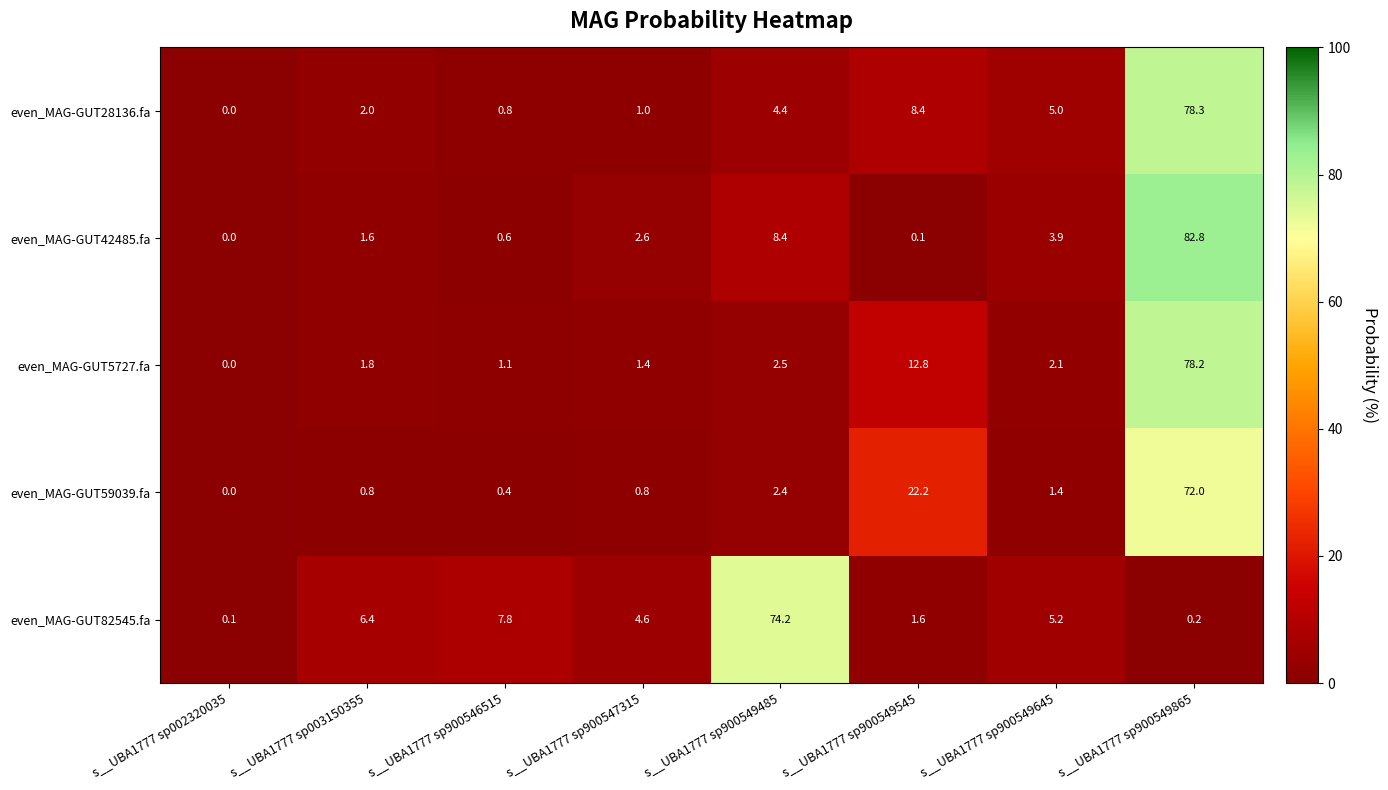

Which label corresponds to the smallest value in the chart?

s__UBA1777 sp002320035